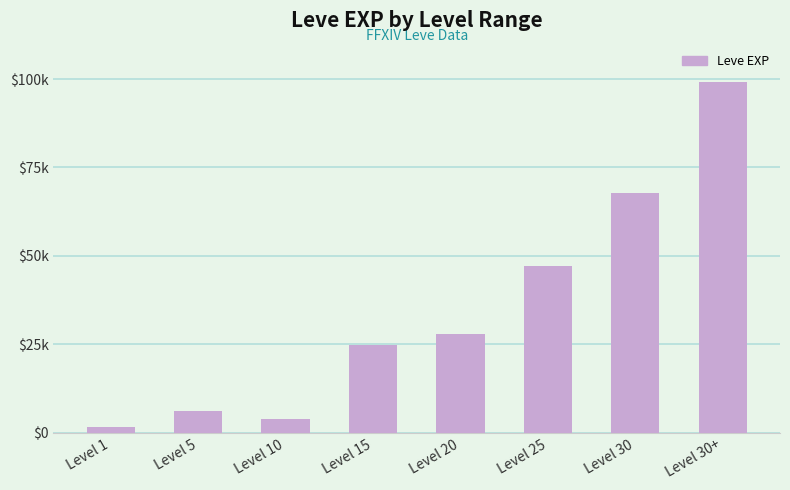

The chart shows a value of 6750 at Level 20. True or false?

False